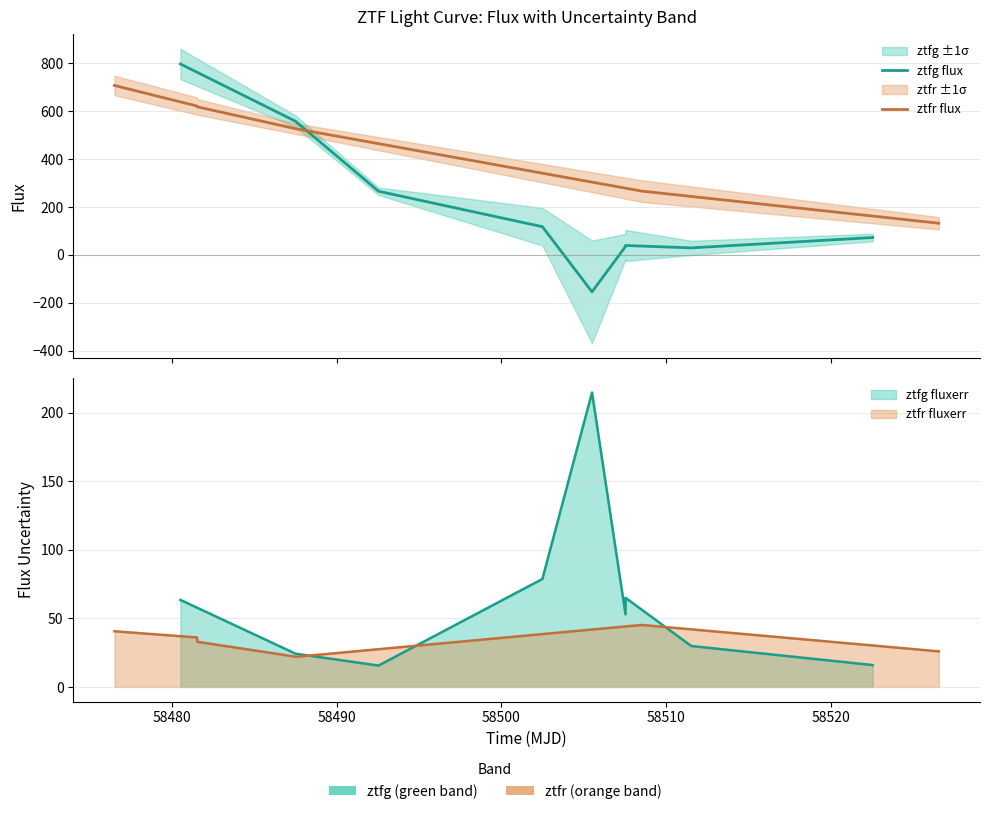

What is the total value across all series at 2?

658.3